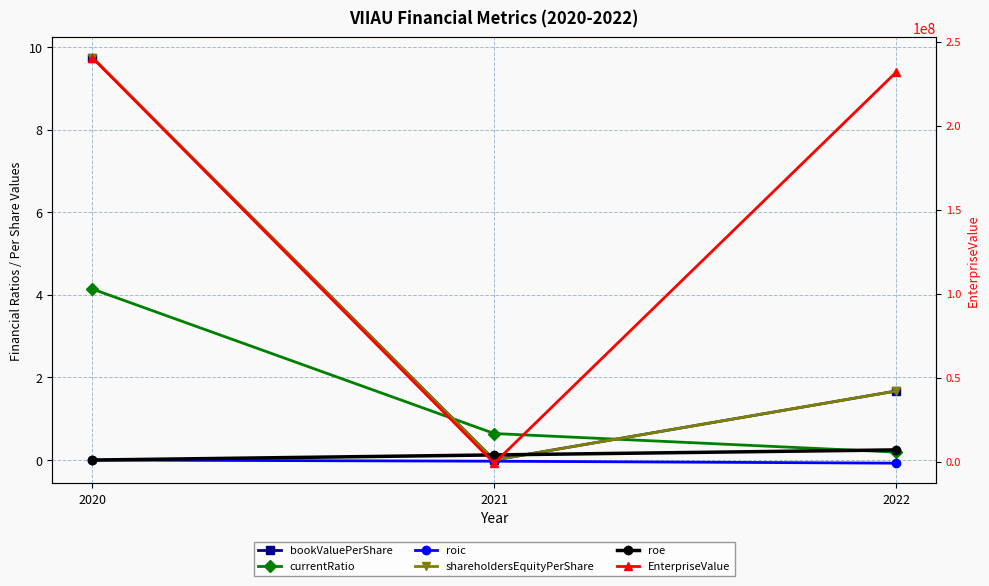

List the labels in order of shareholdersEquityPerShare value, largest first.

2020, 2022, 2021